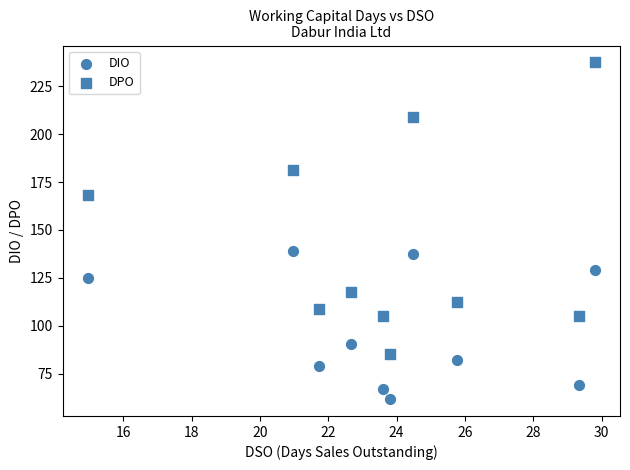

How many data points are displayed?

20